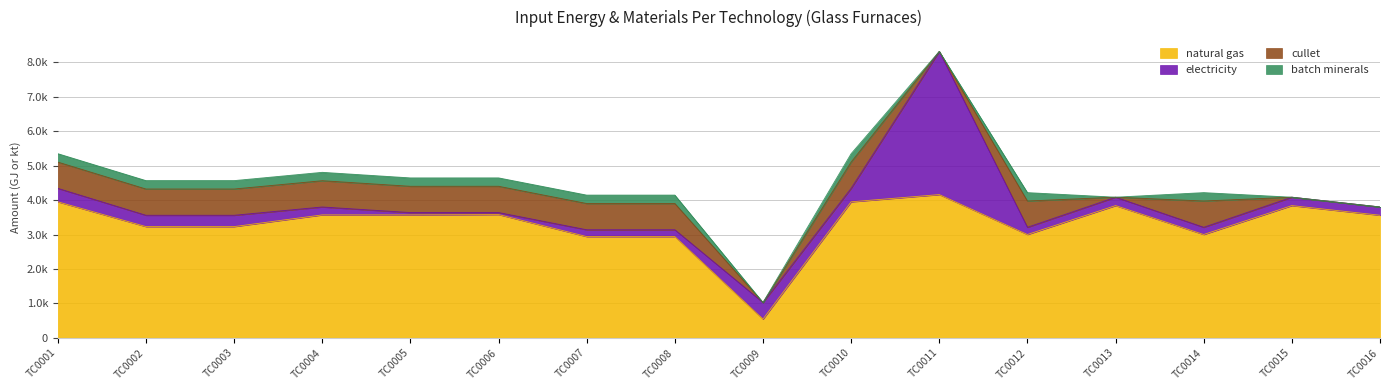

At how many categories does at least one series exceed 2336?

15